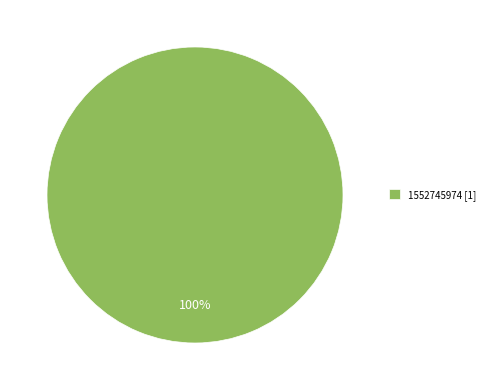

To the nearest percent, what percentage of the pie is 1552745974 [1]?

100%